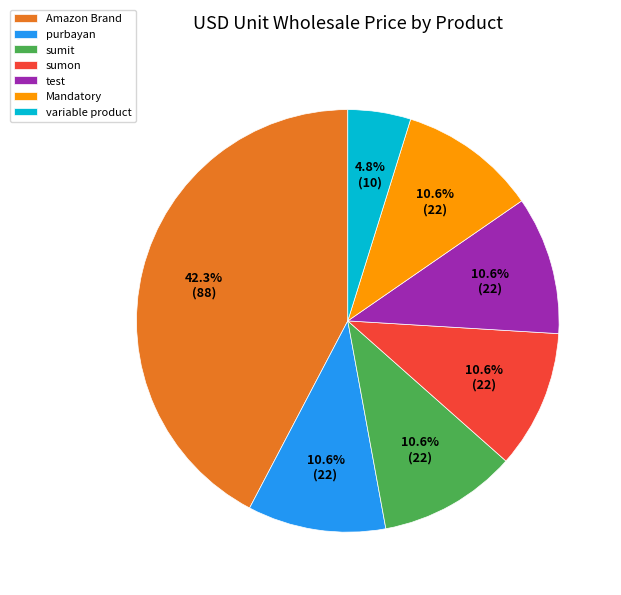

Between sumon and variable product, which is larger?

sumon